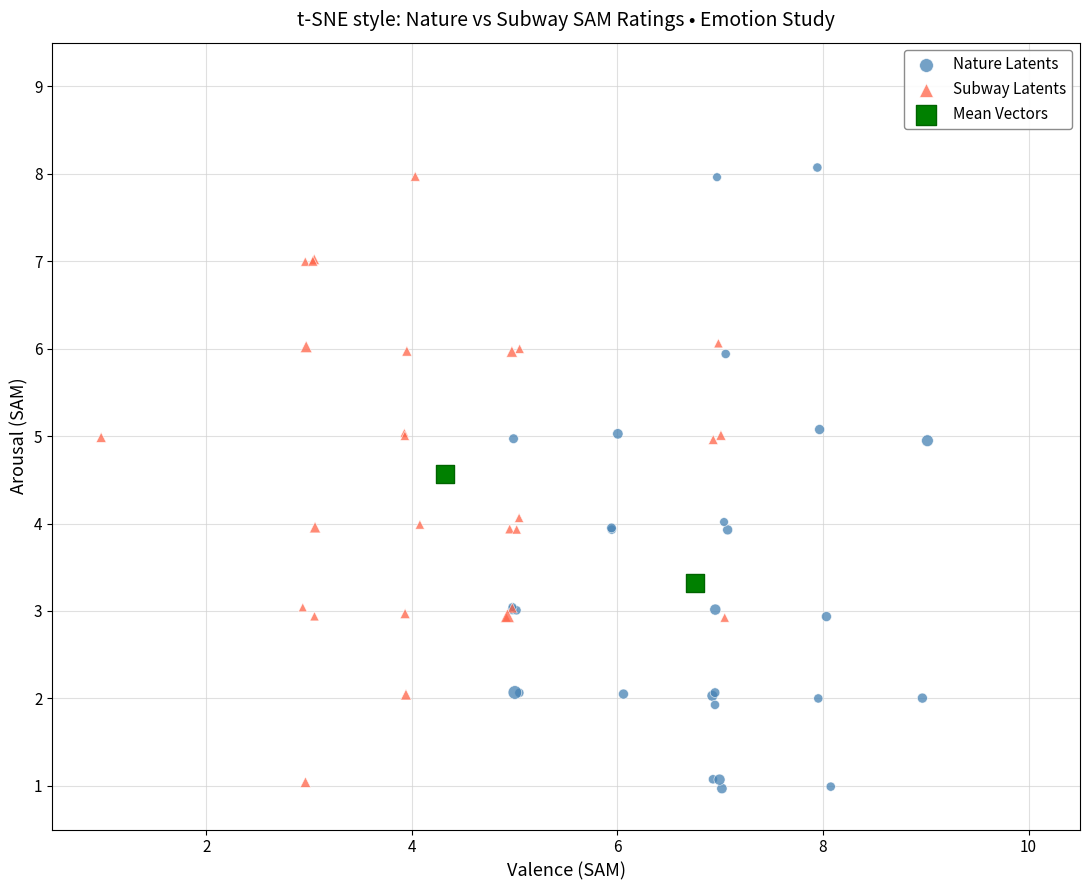

Which series reaches the minimum Y coordinate?

Nature Latents